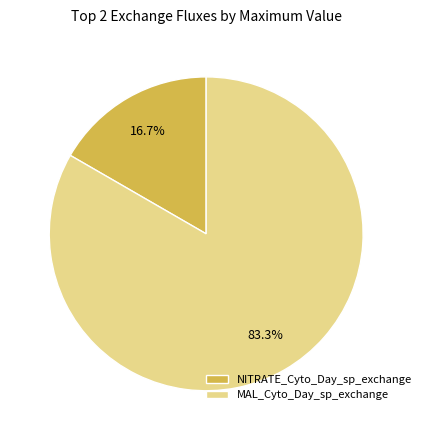

Which has a higher value, MAL_Cyto_Day_sp_exchange or NITRATE_Cyto_Day_sp_exchange?

MAL_Cyto_Day_sp_exchange